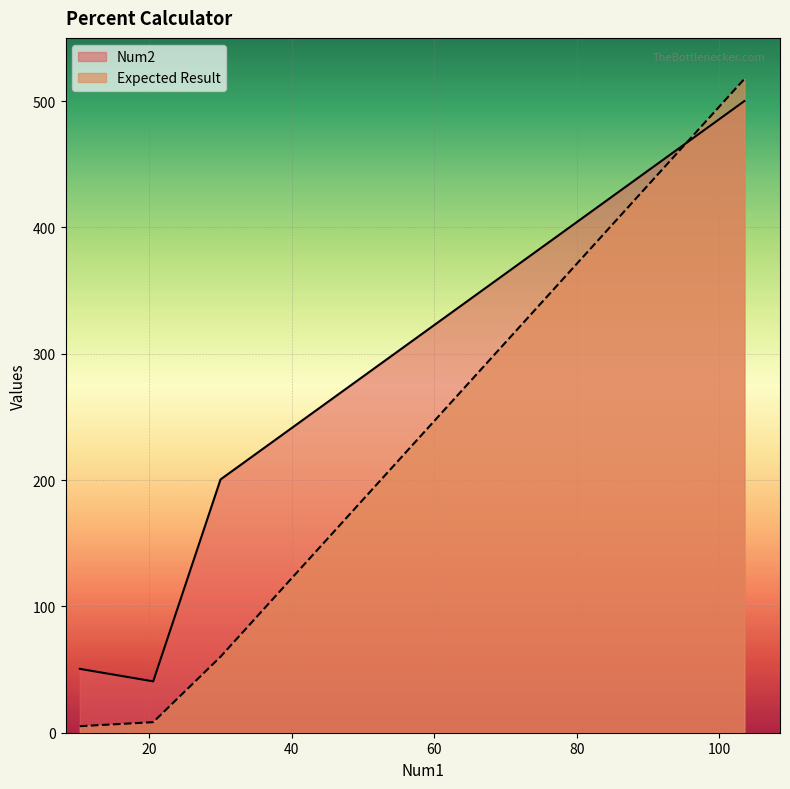

How many lines are shown in the chart?

2